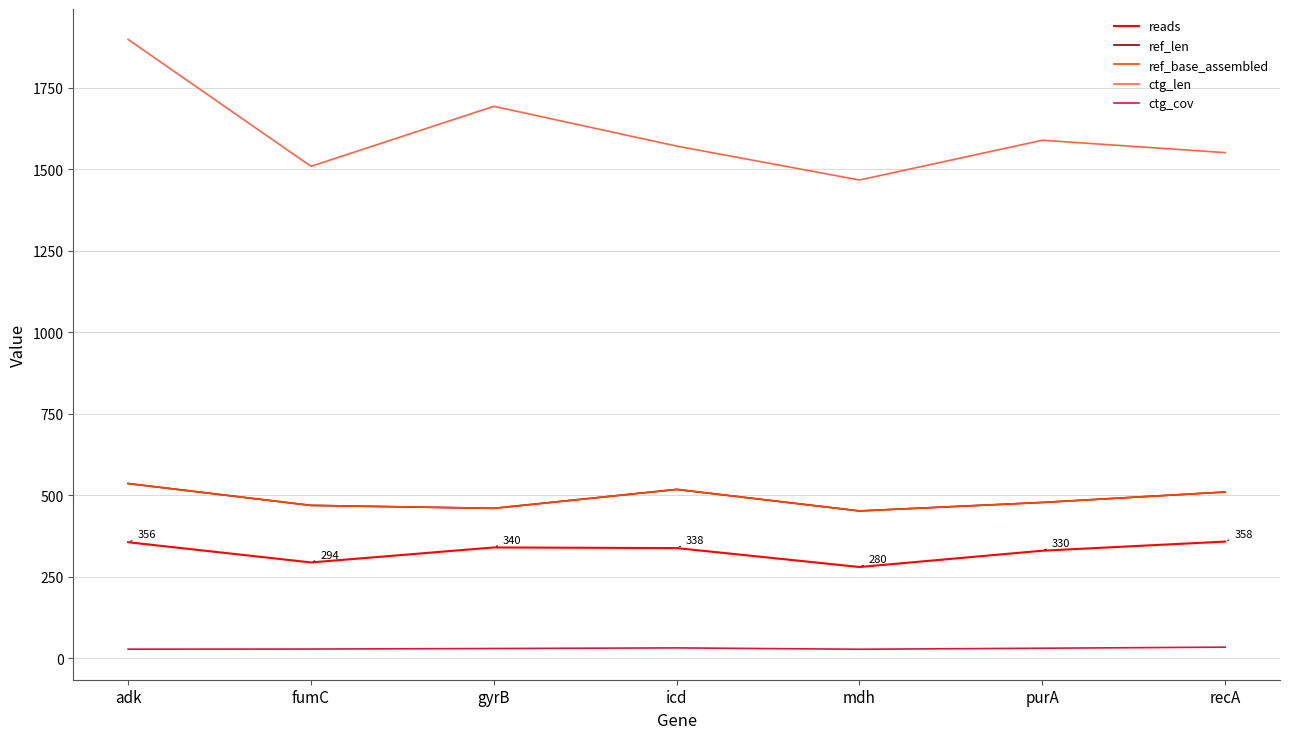

True or false: ctg_len has more than 0 interior local peaks.

True